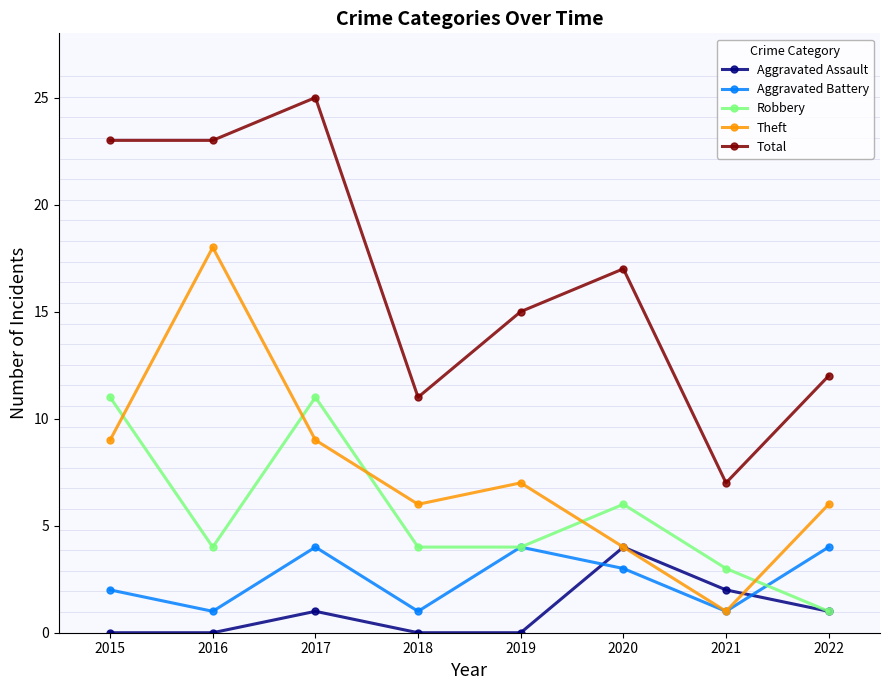

True or false: Total and Aggravated Battery cross at least once.

False